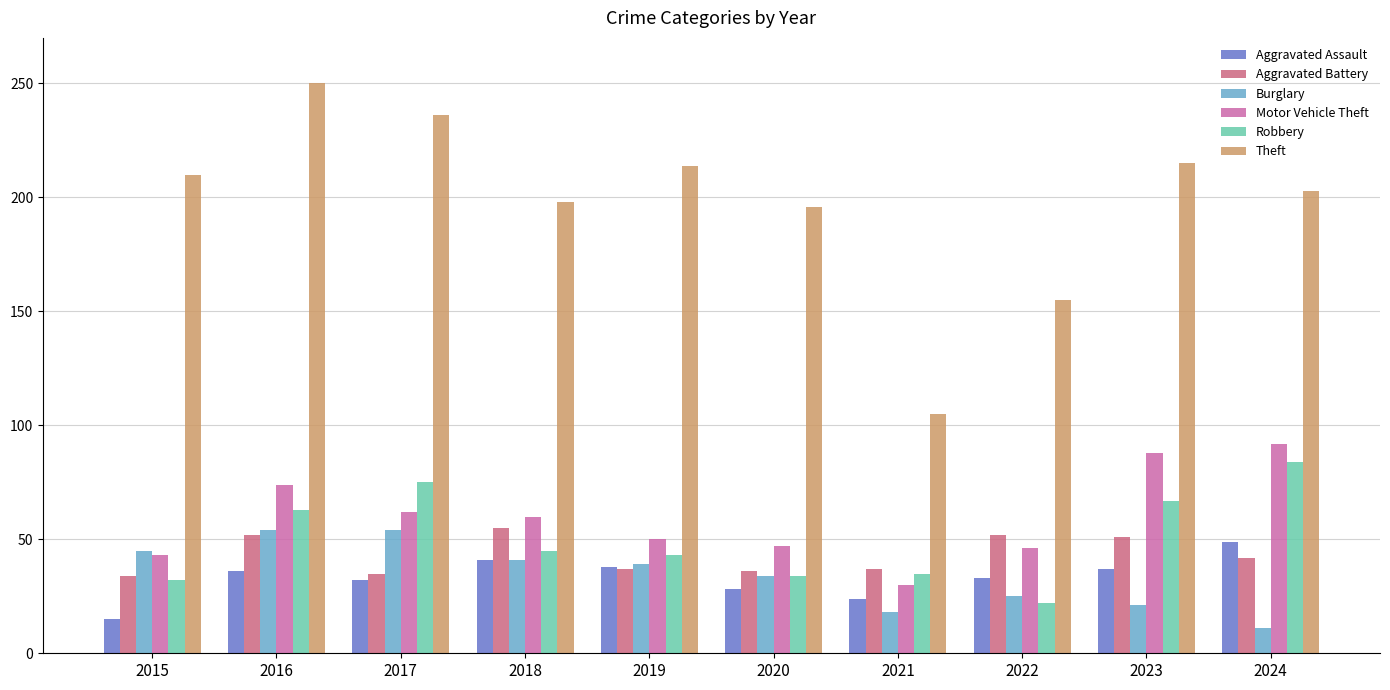

What is the difference between the maximum and minimum values in the Aggravated Battery series?

21